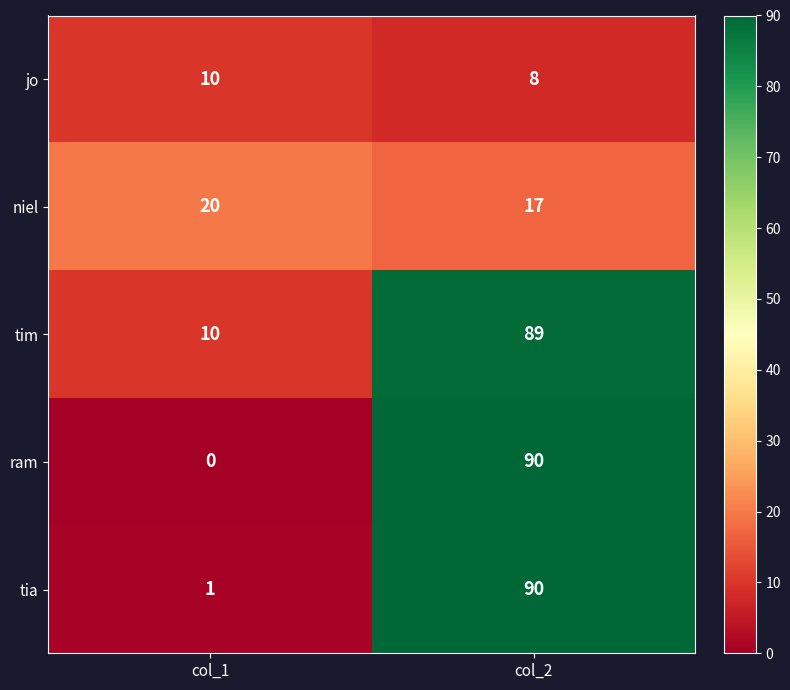

What is the spread (max minus min) of values at col_2?

82